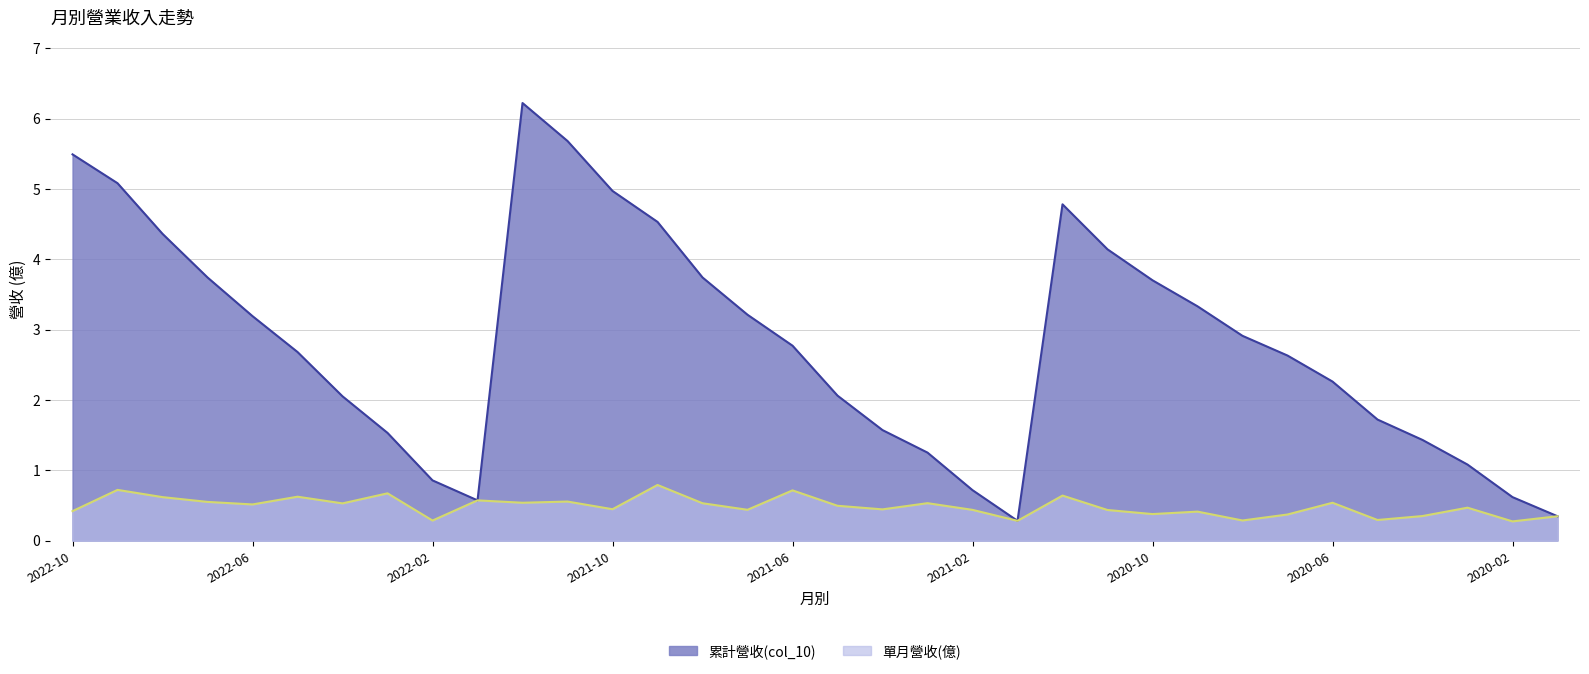

What is the difference between the maximum and minimum values in the 單月營收(億) series?

0.5